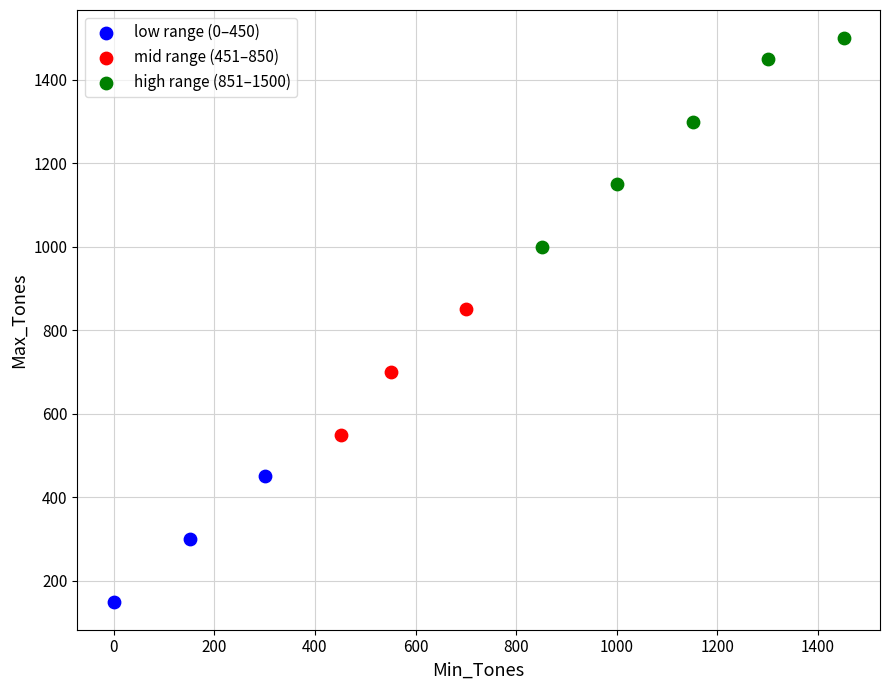

Which series has the largest Y range (max minus min)?

high range (851–1500)